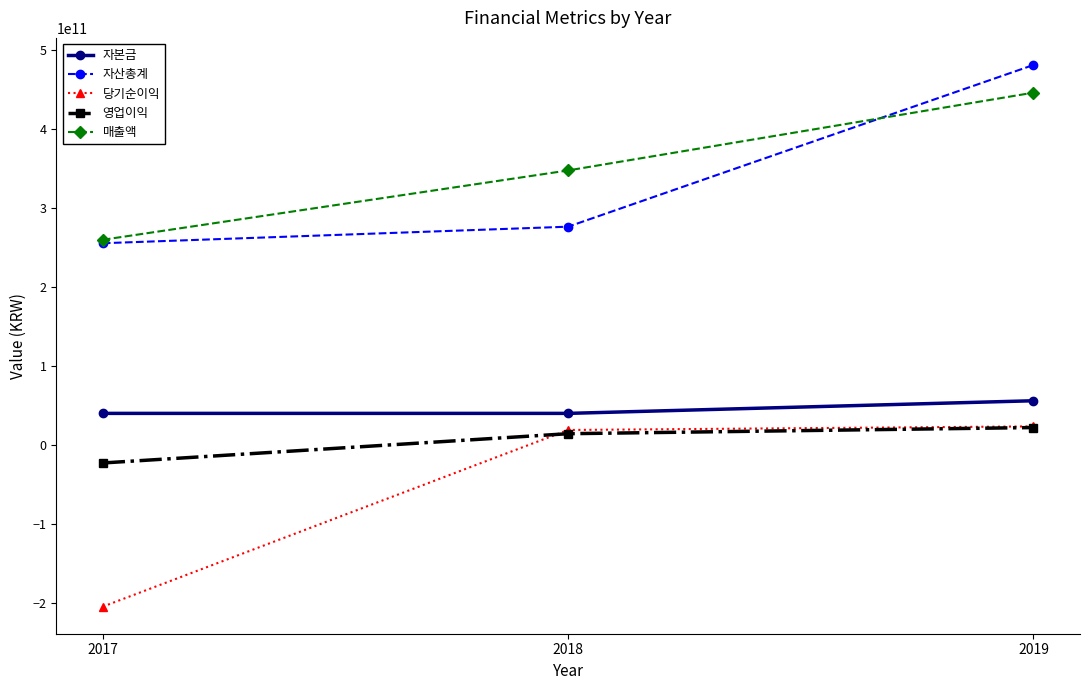

Read the 매출액 value at 2017, to the nearest 50.

259797343450